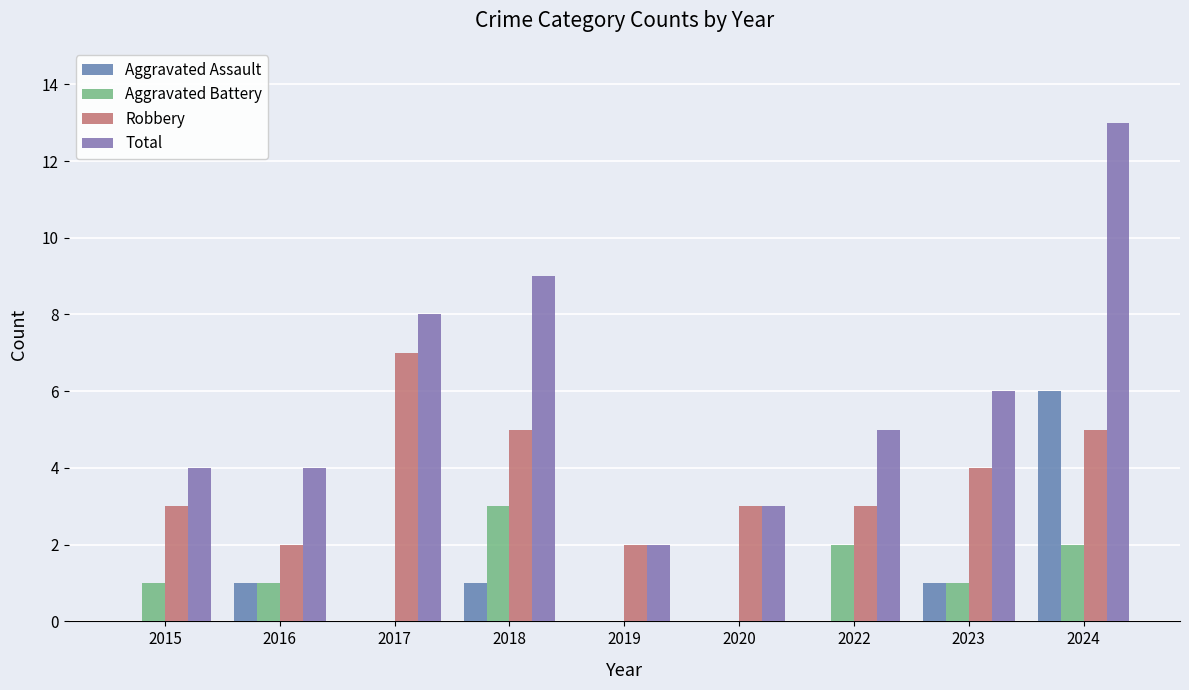

List the series in order of their peak value, lowest first.

Aggravated Battery, Aggravated Assault, Robbery, Total